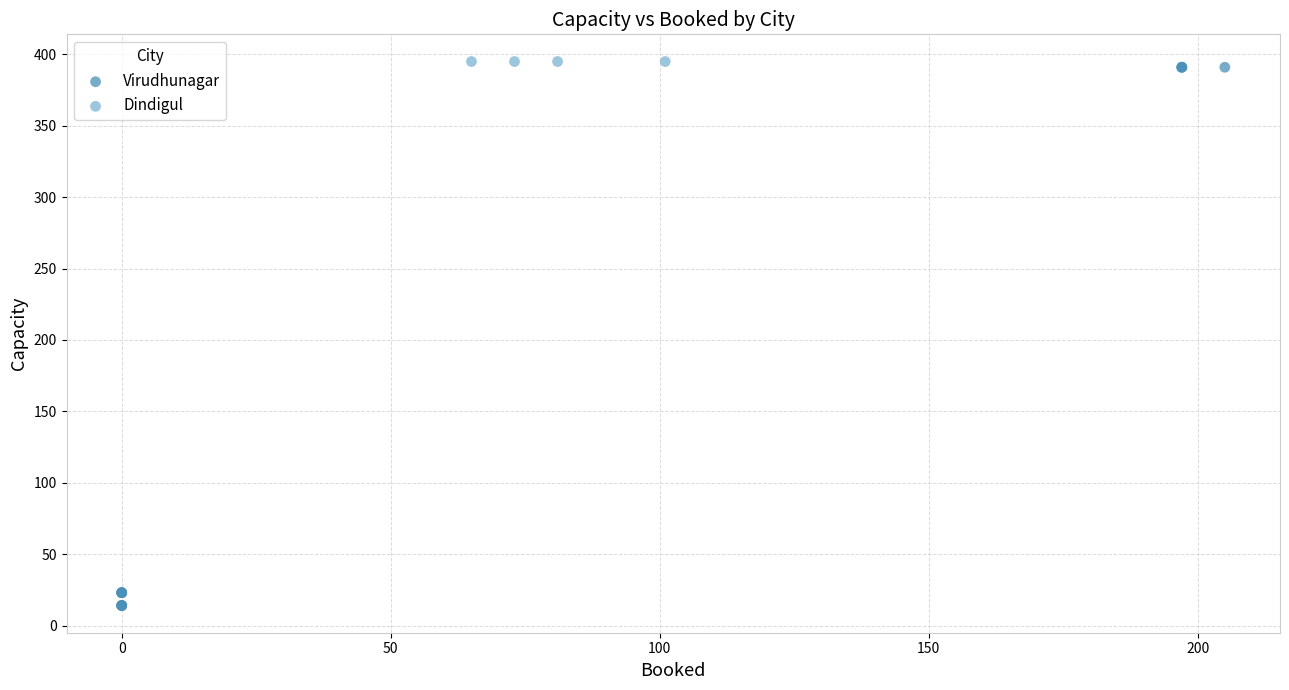

Which series reaches the minimum Y coordinate?

Virudhunagar